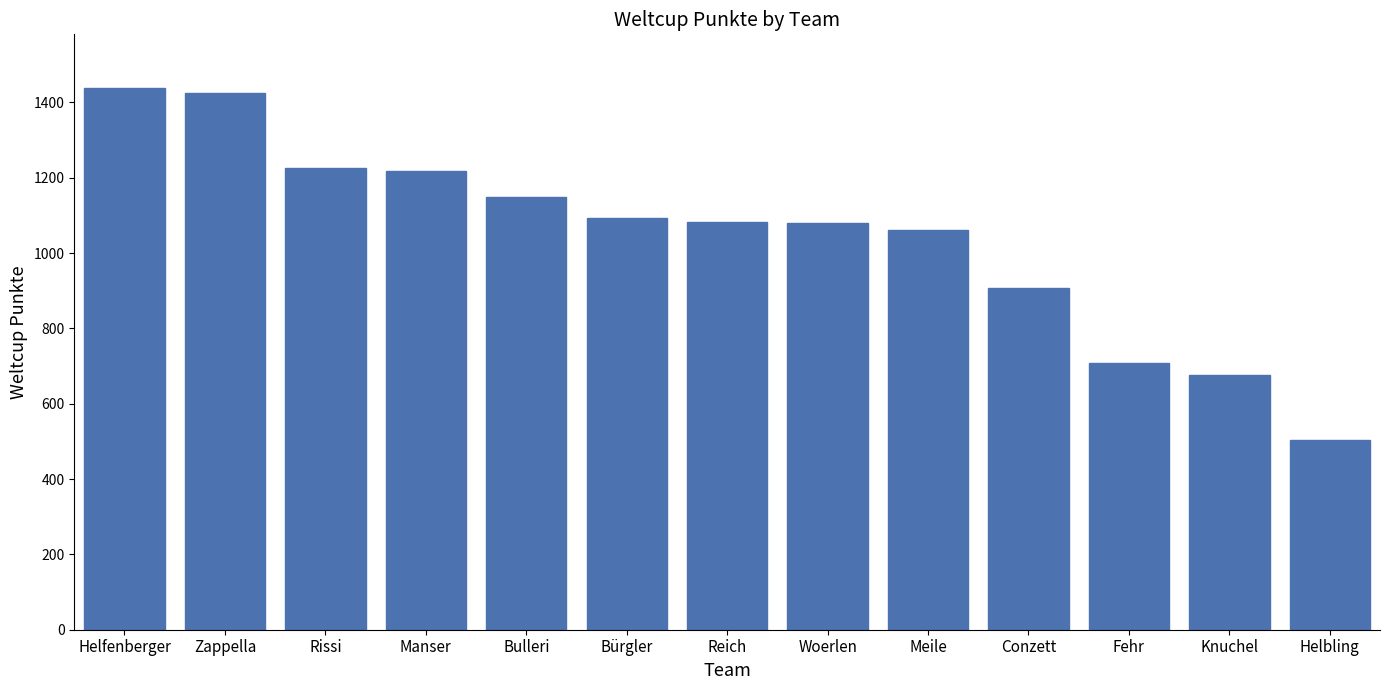

What is the difference between the values at Zappella and Manser?

205